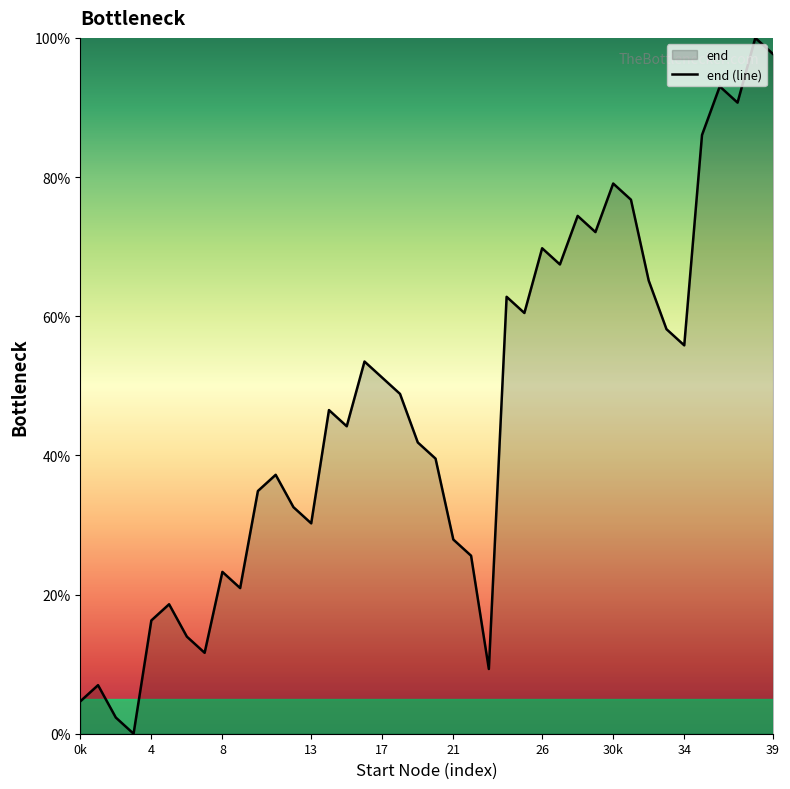

What is the difference between the maximum and minimum values?

100.0